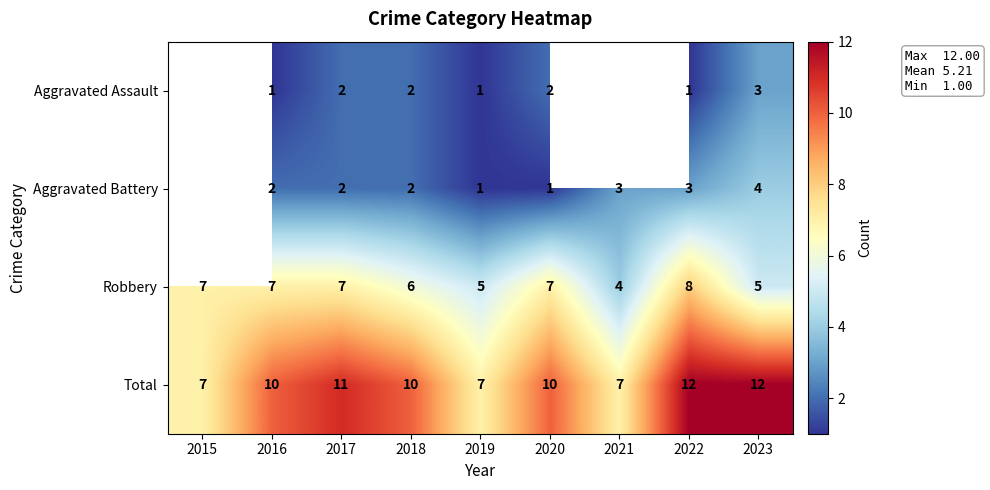

The value of Aggravated Assault at 2022 is 1.7. True or false?

False